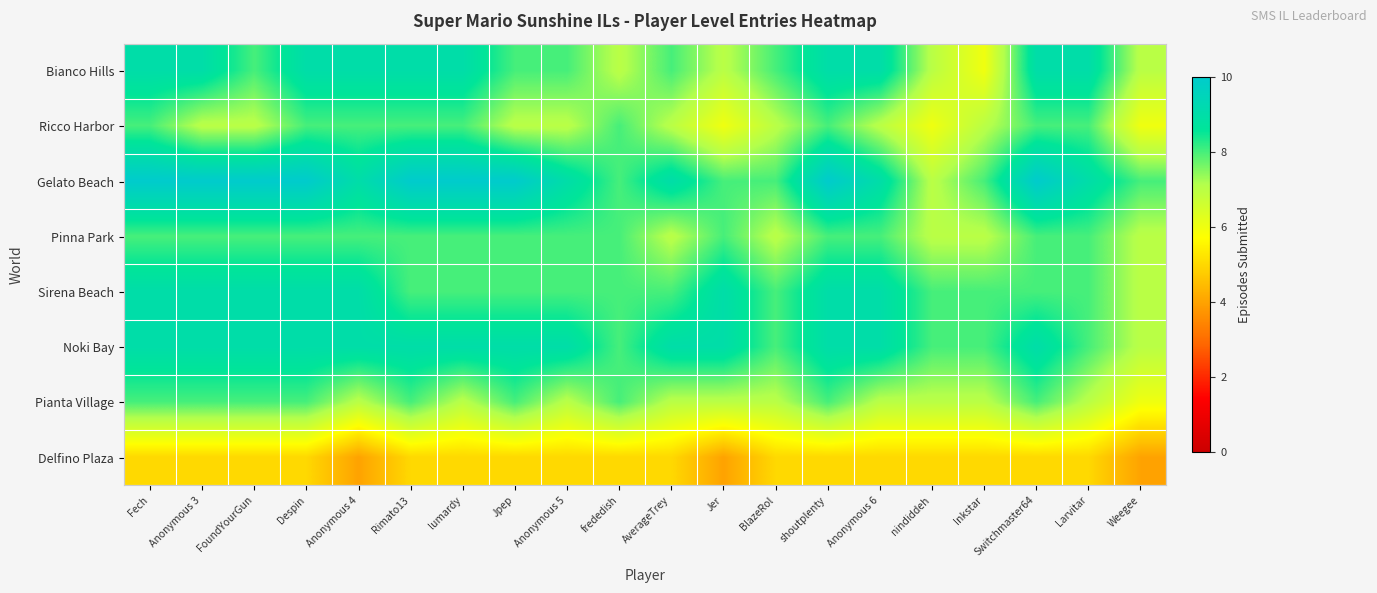

What is the difference between the highest and lowest values at Anonymous 3?

5